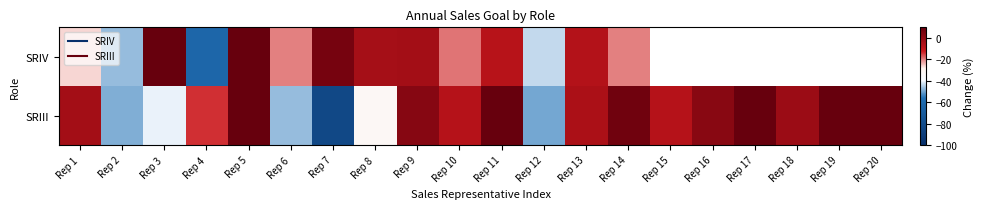

Which category has the highest value across all series?

Rep 3